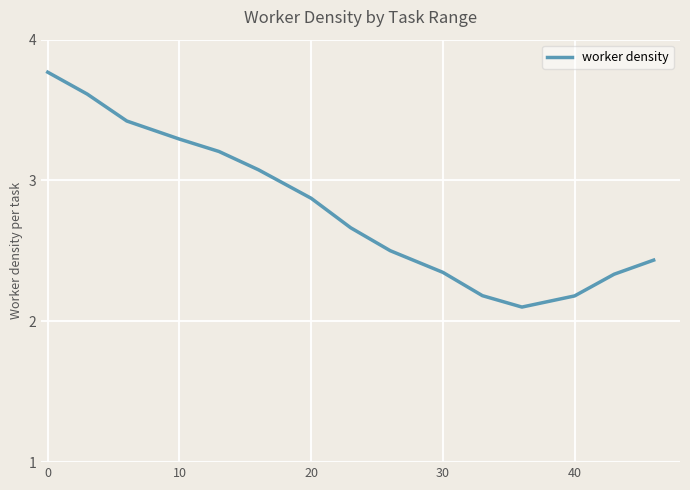

Count the number of categories in the chart.

15